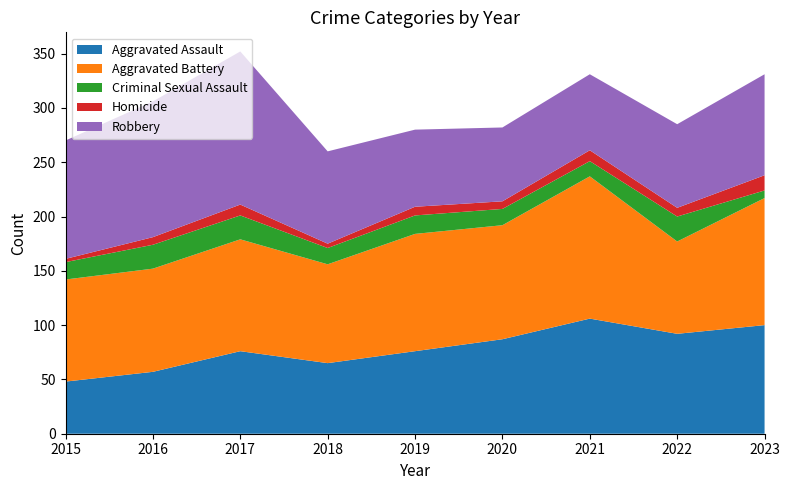

Reading left to right, what are all the values shown in this chart?

Aggravated Assault: 2015=48	2016=57	2017=76	2018=65	2019=76	2020=87	2021=106	2022=92	2023=100
Aggravated Battery: 2015=94	2016=95	2017=103	2018=91	2019=108	2020=105	2021=131	2022=85	2023=117
Criminal Sexual Assault: 2015=16	2016=22	2017=22	2018=15	2019=17	2020=15	2021=14	2022=23	2023=7
Homicide: 2015=3	2016=7	2017=10	2018=4	2019=8	2020=7	2021=10	2022=8	2023=14
Robbery: 2015=109	2016=125	2017=141	2018=85	2019=71	2020=68	2021=70	2022=77	2023=93